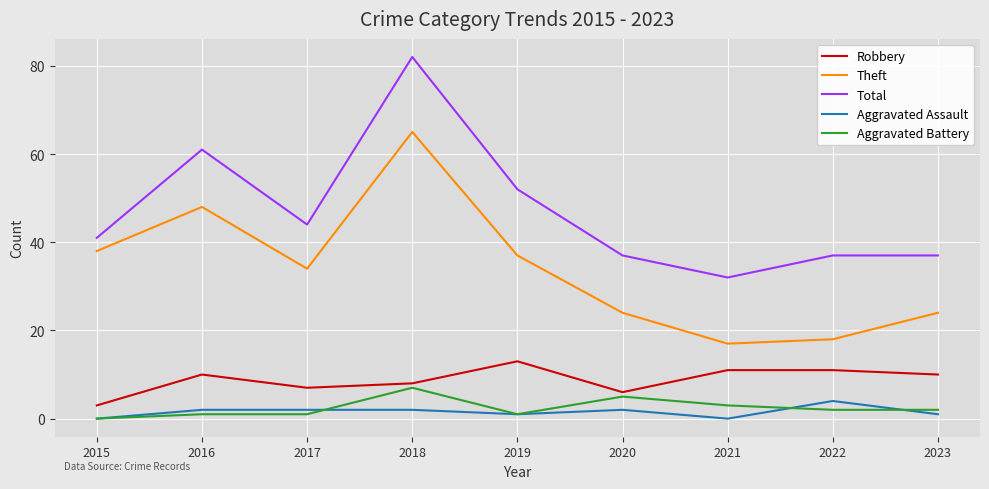

What is the minimum value for Total?

32